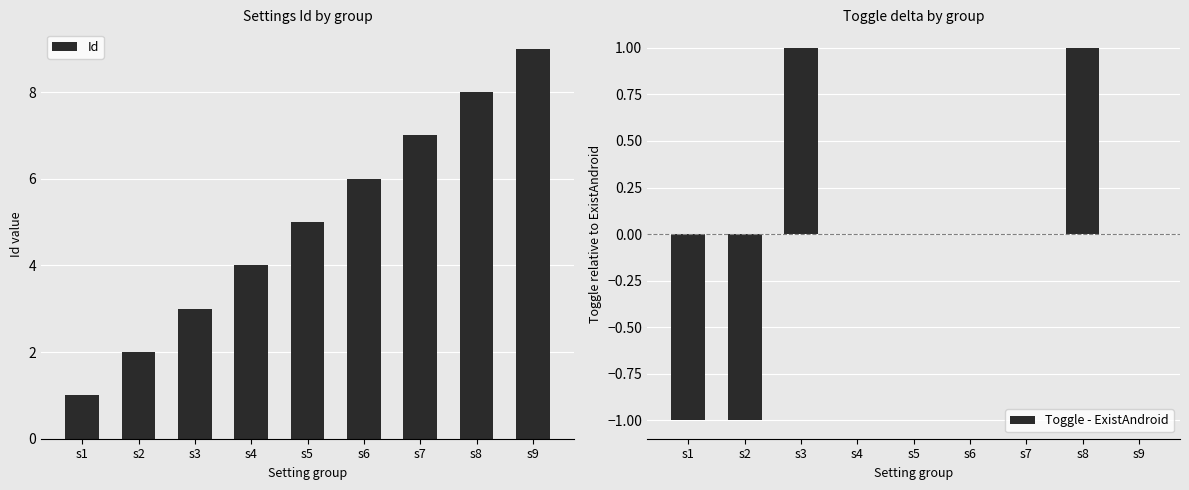

Count the Toggle - ExistAndroid values in the range 0 to 1.

7